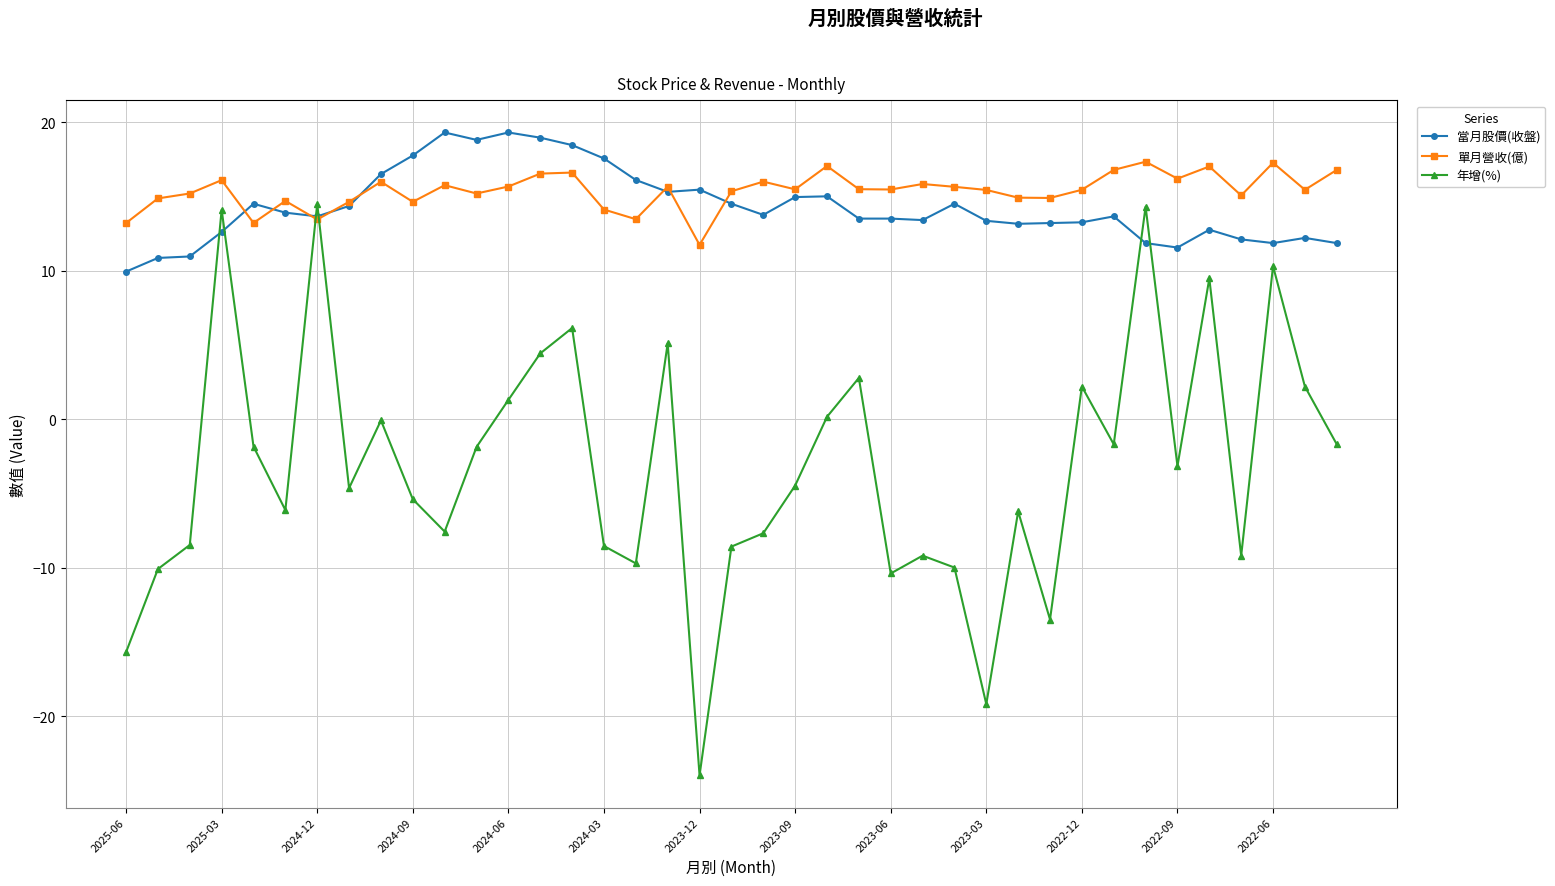

True or false: 年增(%) has more than 1 interior local peaks.

True